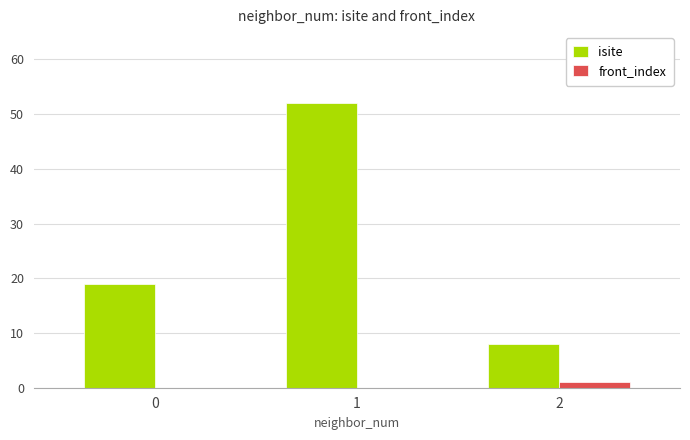

Between 1 and 2, which series saw the biggest shift?

isite